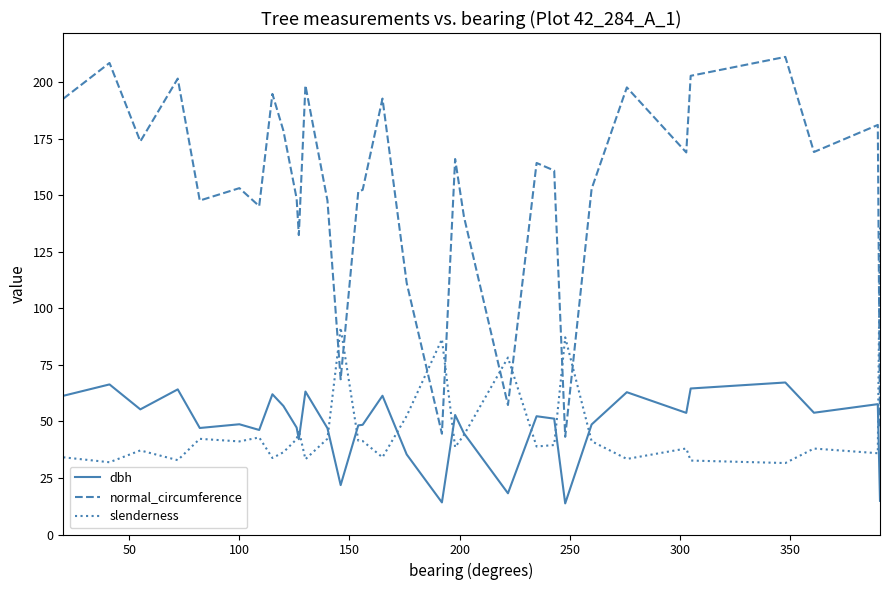

What is the highest value of the dbh series?

67.2